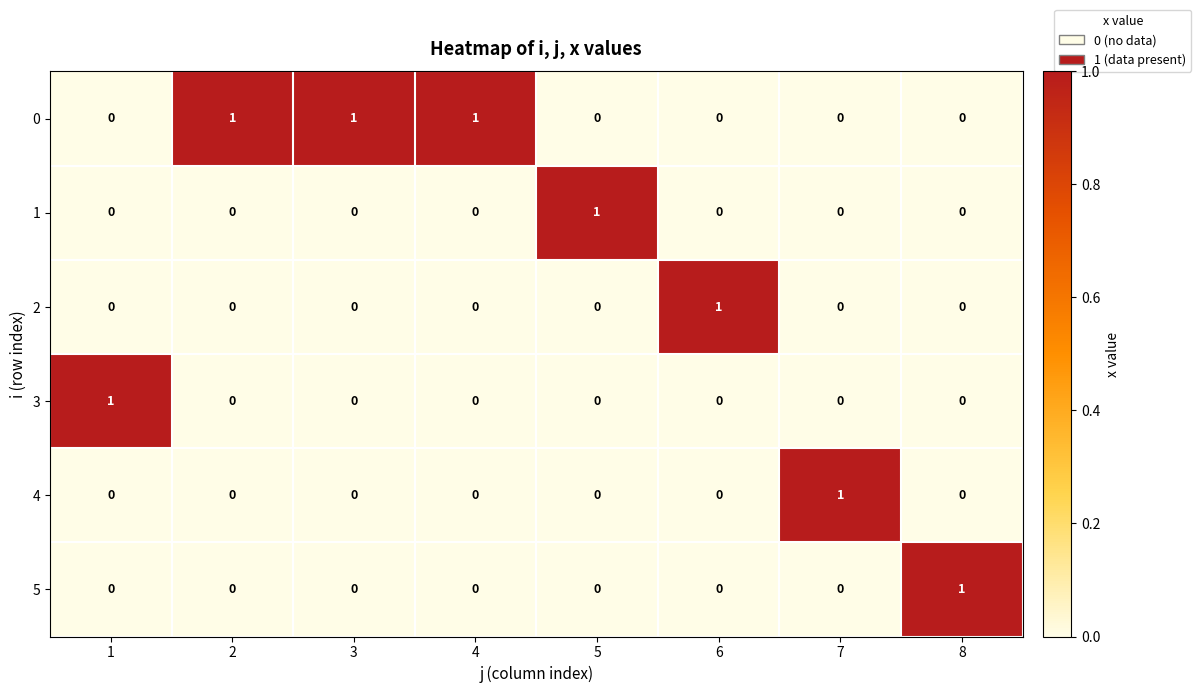

How many distinct data groups are displayed?

6